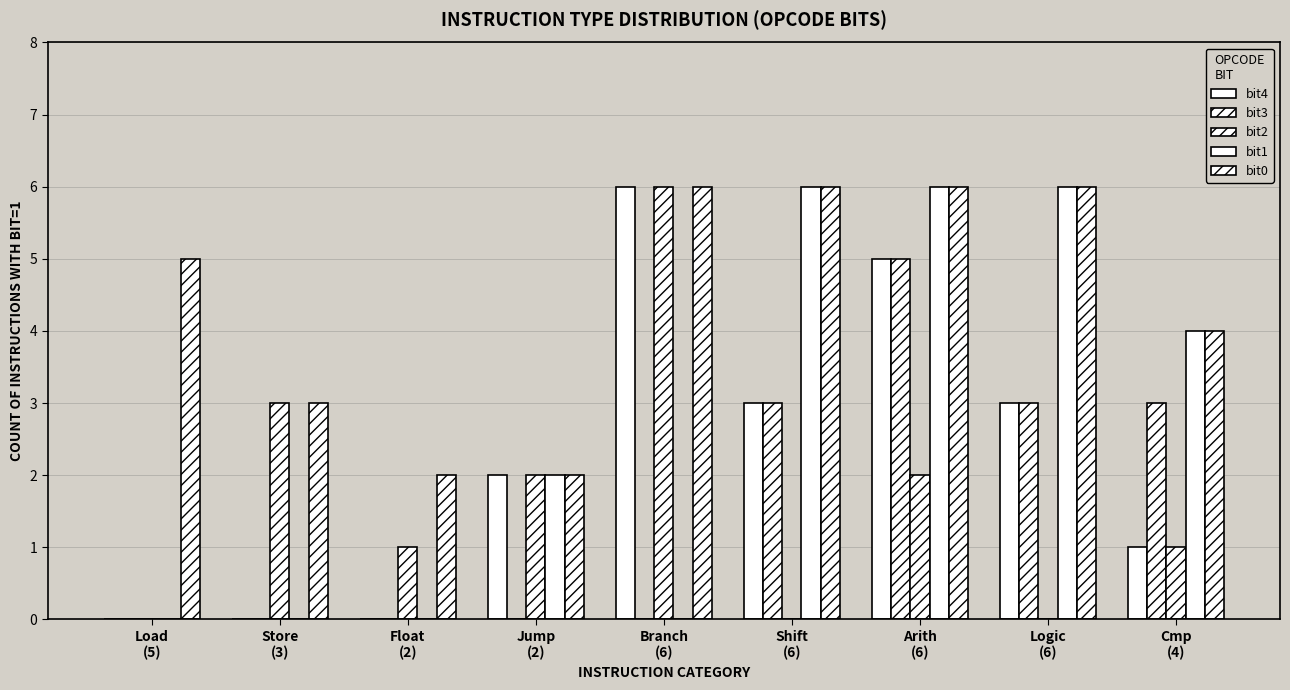

What is the average value of the bit4 series?

2